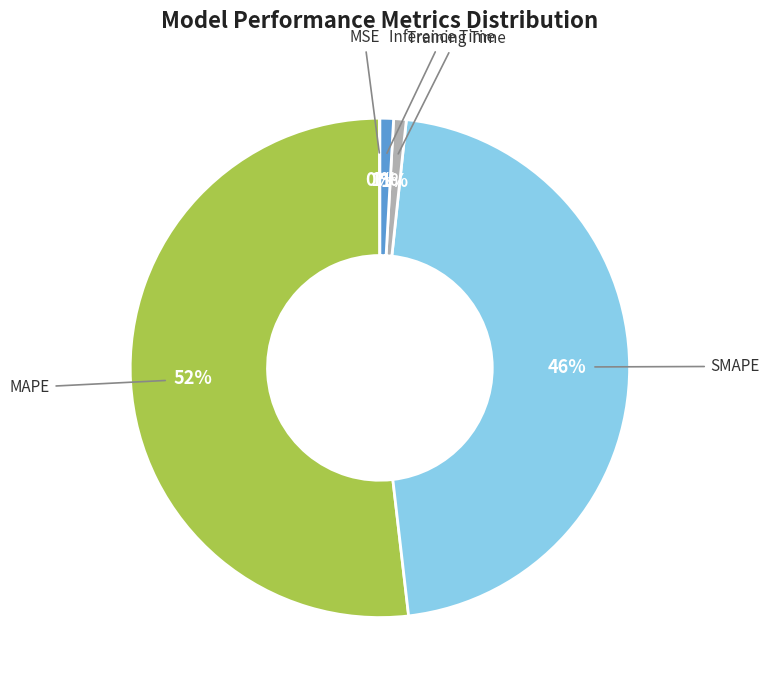

To the nearest percent, what is the average slice percentage?

20%